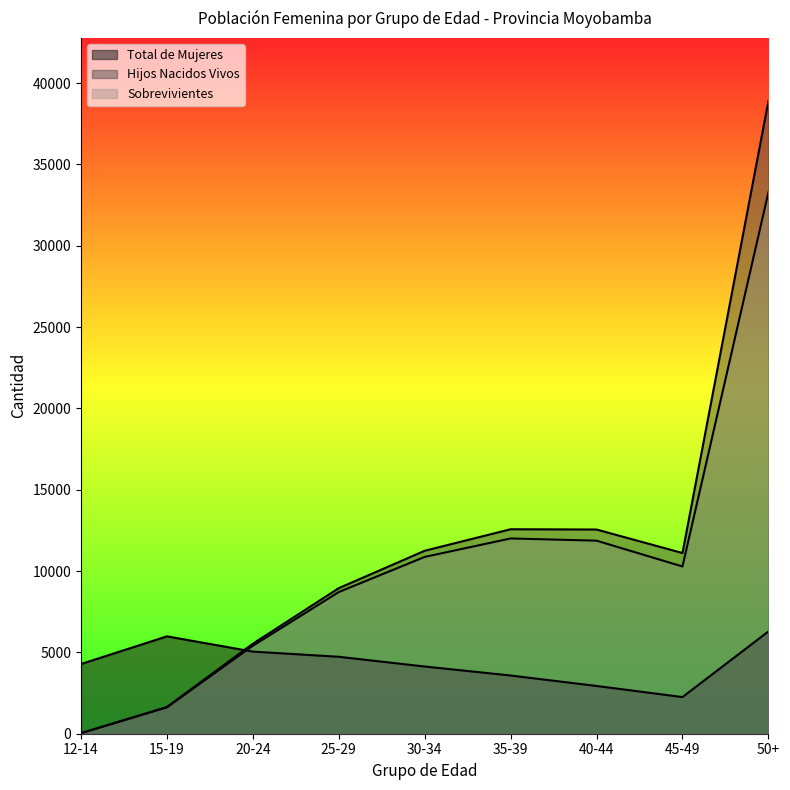

What is the minimum value for Sobrevivientes?

34